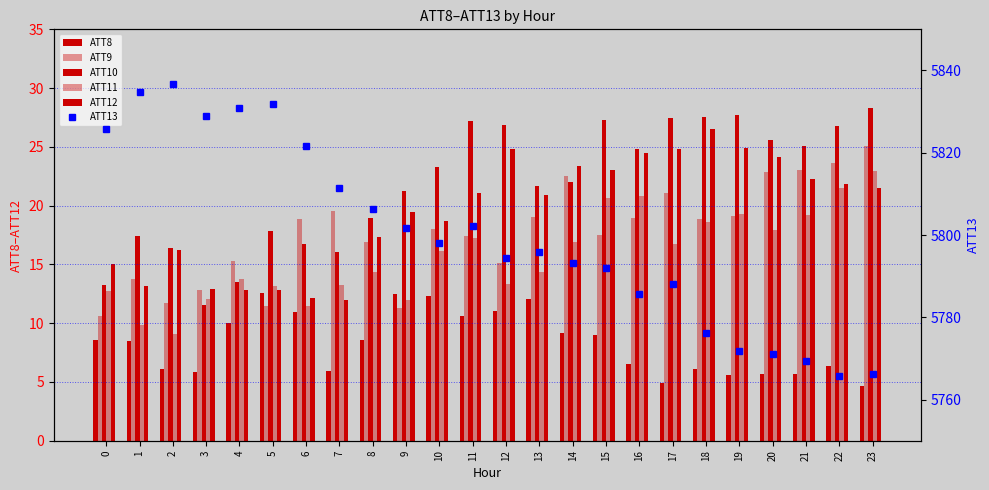

What is the highest value of the ATT10 series?

28.3